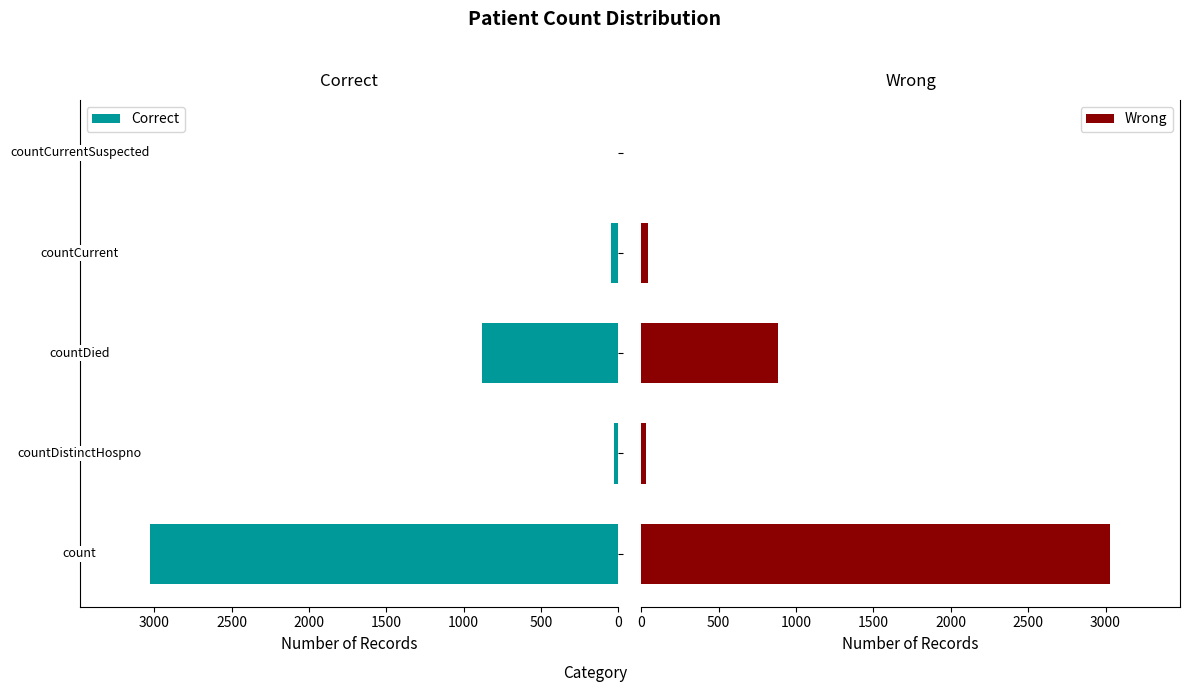

The value of Wrong at 500 is 56. True or false?

False